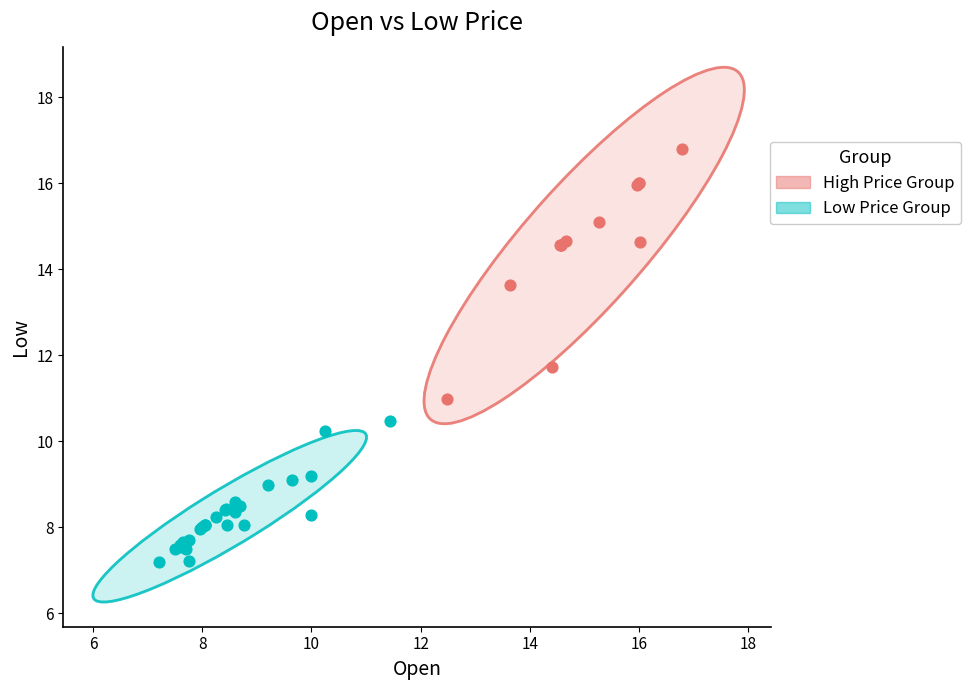

Which series has the largest Y range (max minus min)?

High Price Group